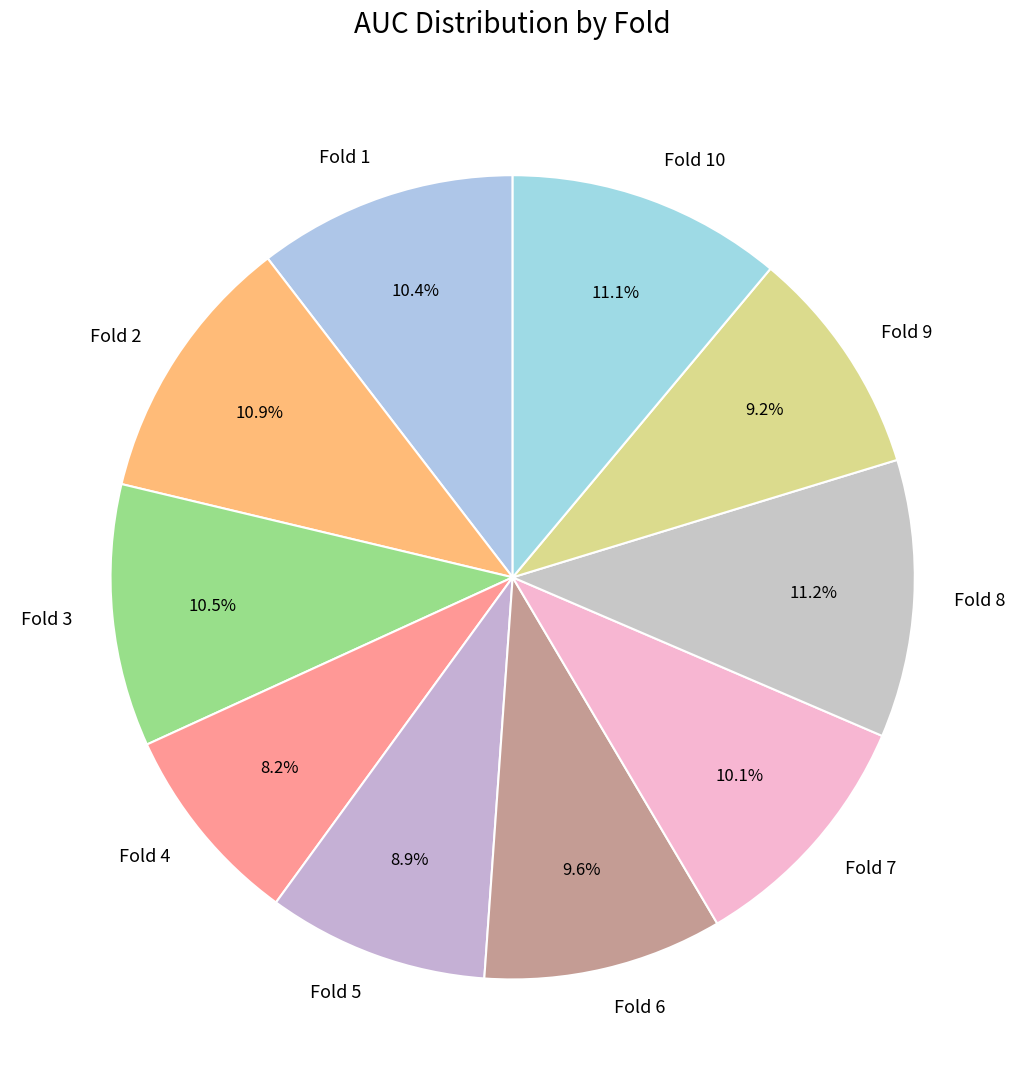

What is the smallest slice in the pie chart?

Fold 4